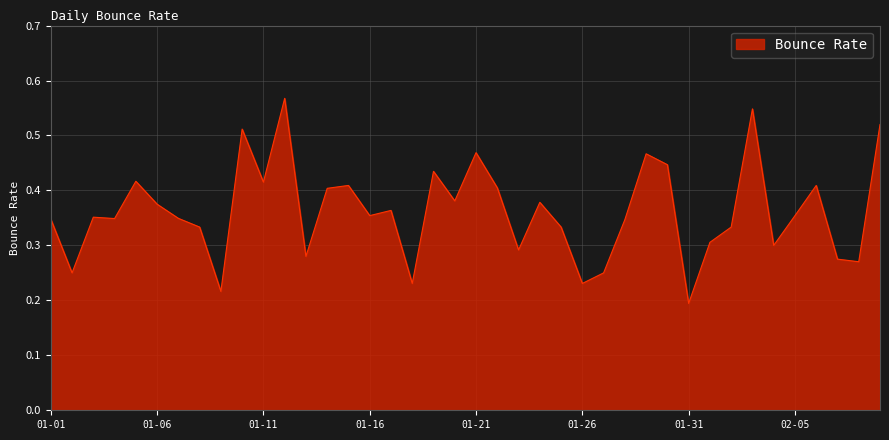

Reading right to left, list all the values displayed in this chart.

0.5	0.3	0.3	0.4	0.4	0.3	0.5	0.3	0.3	0.2	0.4	0.5	0.3	0.2	0.2	0.3	0.4	0.3	0.4	0.5	0.4	0.4	0.2	0.4	0.4	0.4	0.4	0.3	0.6	0.4	0.5	0.2	0.3	0.3	0.4	0.4	0.3	0.4	0.2	0.3